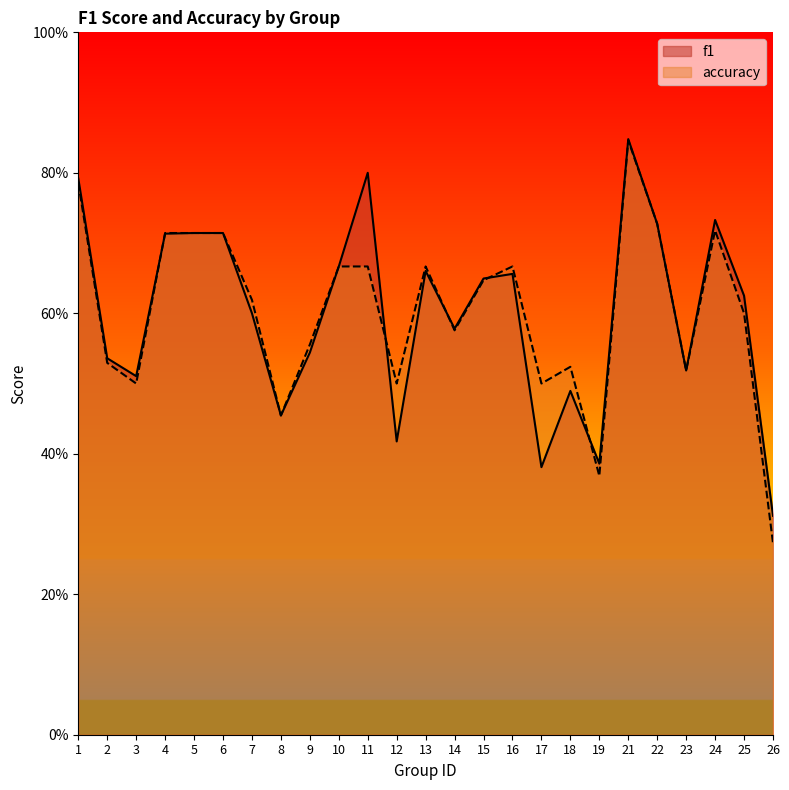

Between which two adjacent categories do f1 and accuracy first intersect?

3 and 4